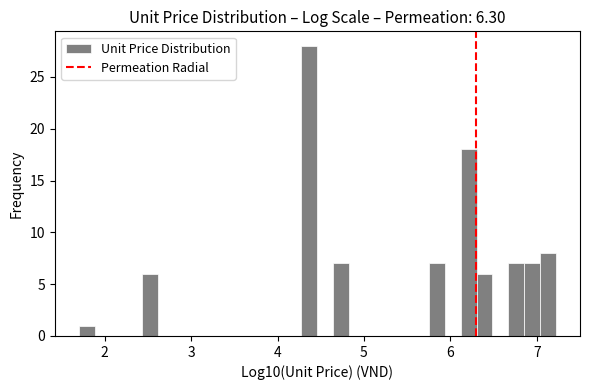

Read against the x-axis, roughly where is the centre of the tallest bar?

4.4